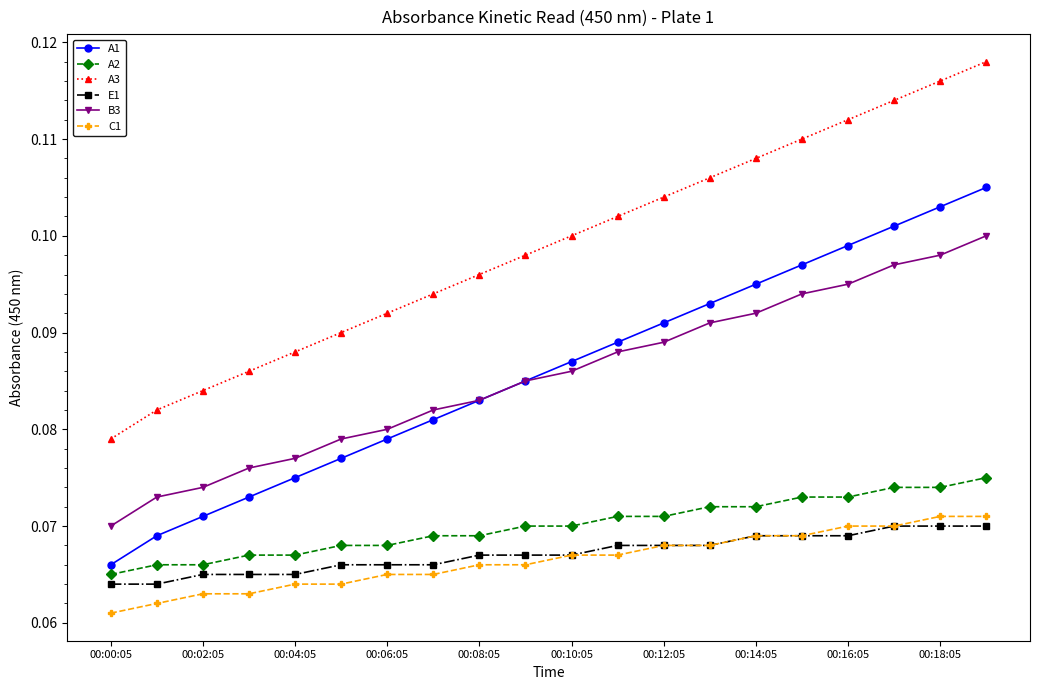

How many C1 values are between 0 and 1?

20